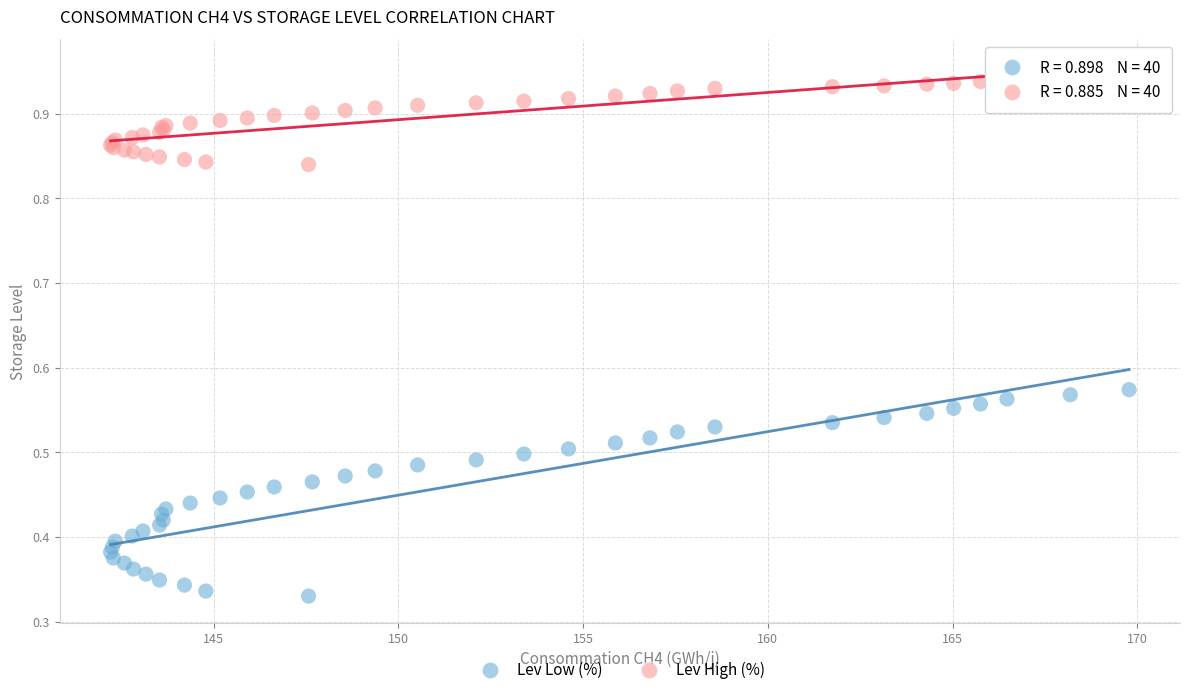

Which series reaches the minimum Y coordinate?

Lev Low (%)